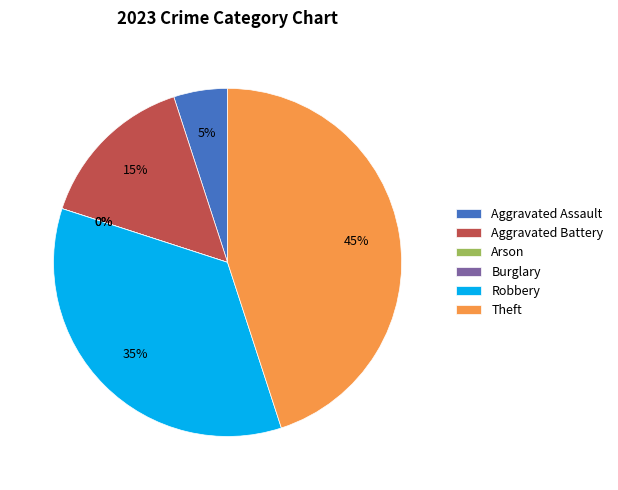

To the nearest percent, what is the difference between the largest and smallest slice percentages?

45%